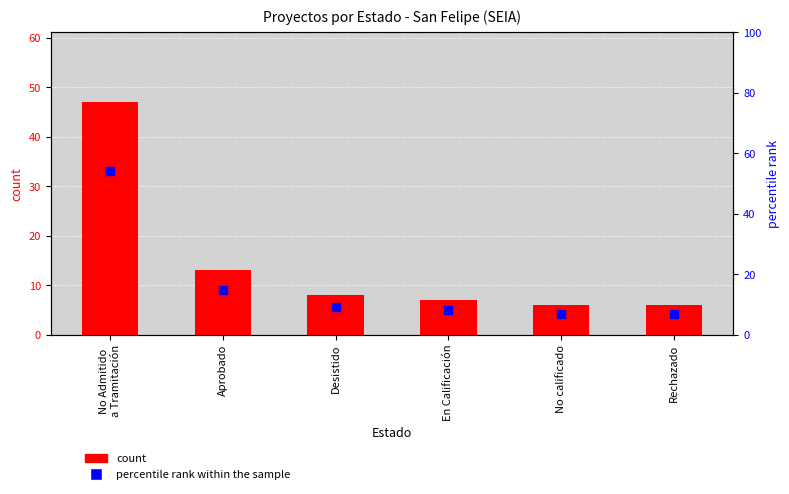

At which category is the sum across all series the highest?

No Admitido
a Tramitación